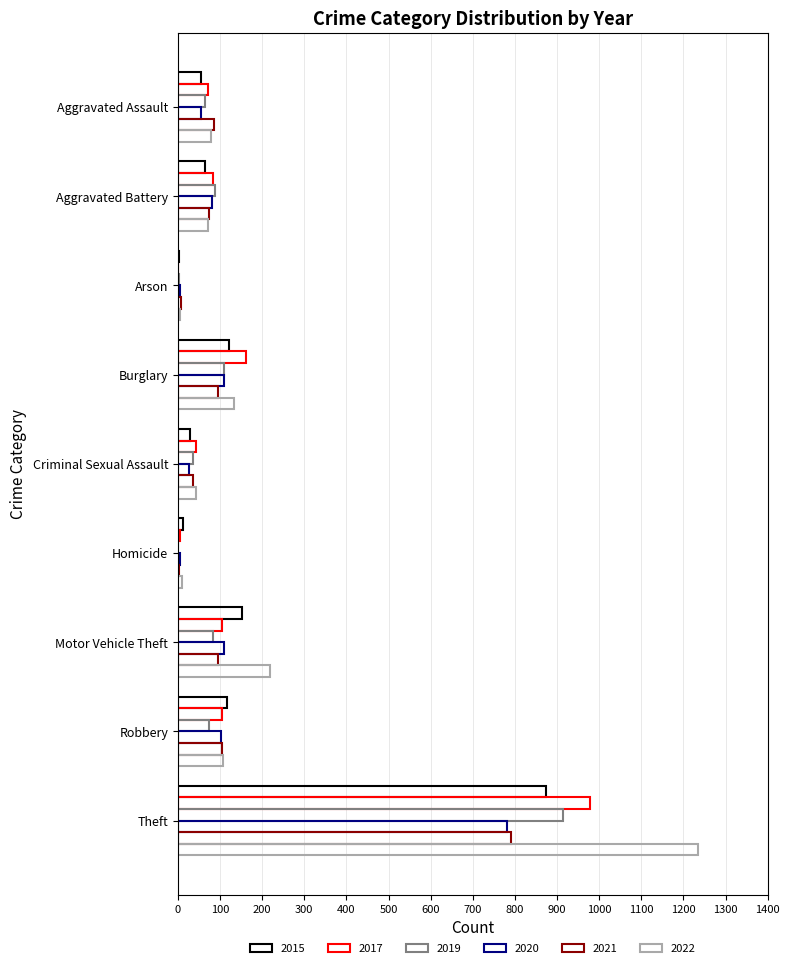

List the series in order of their peak value, lowest first.

2020, 2021, 2015, 2019, 2017, 2022